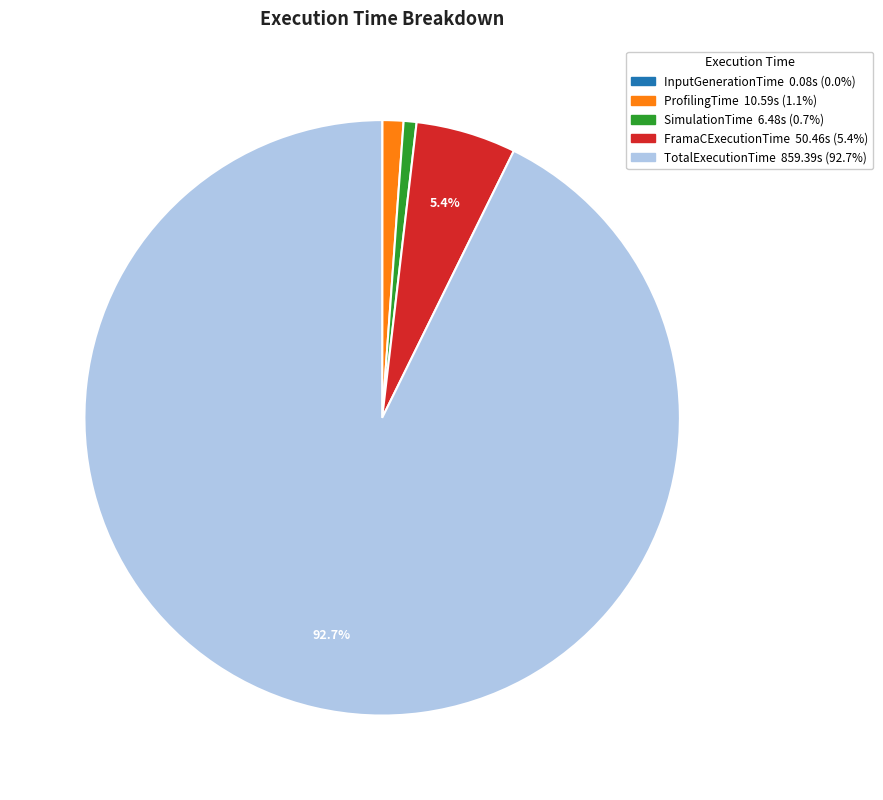

What is the largest slice in the pie chart?

TotalExecutionTime